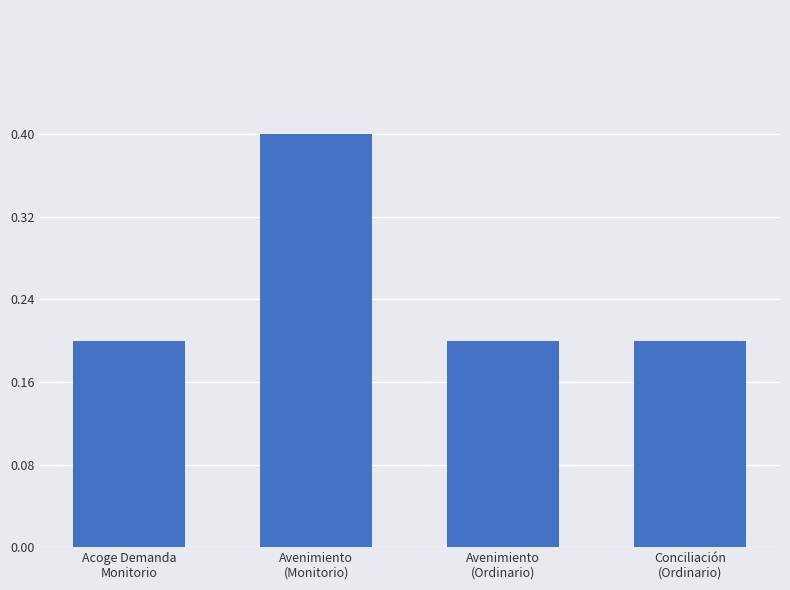

What is the greatest value displayed?

2